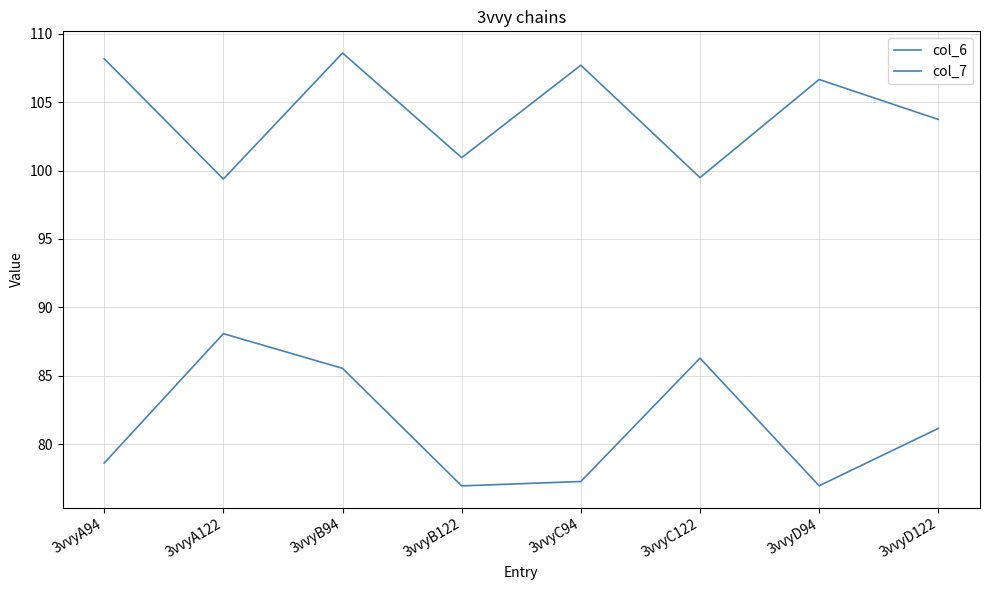

List the series in order of their peak value, lowest first.

col_7, col_6